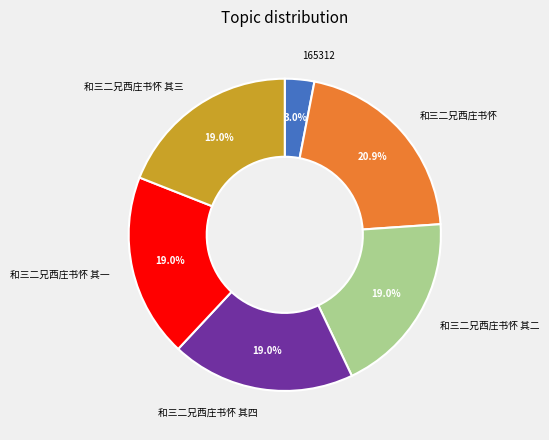

Which category has the smallest portion of the pie?

165312